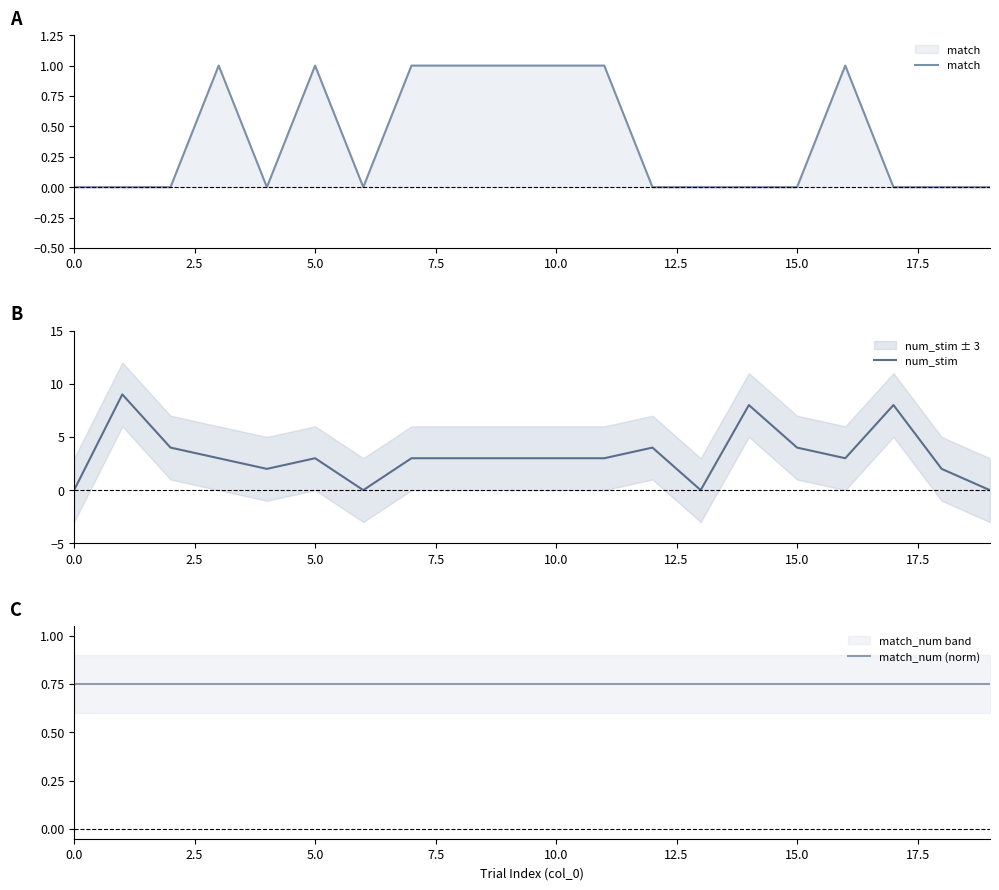

What is the maximum value for num_stim?

9